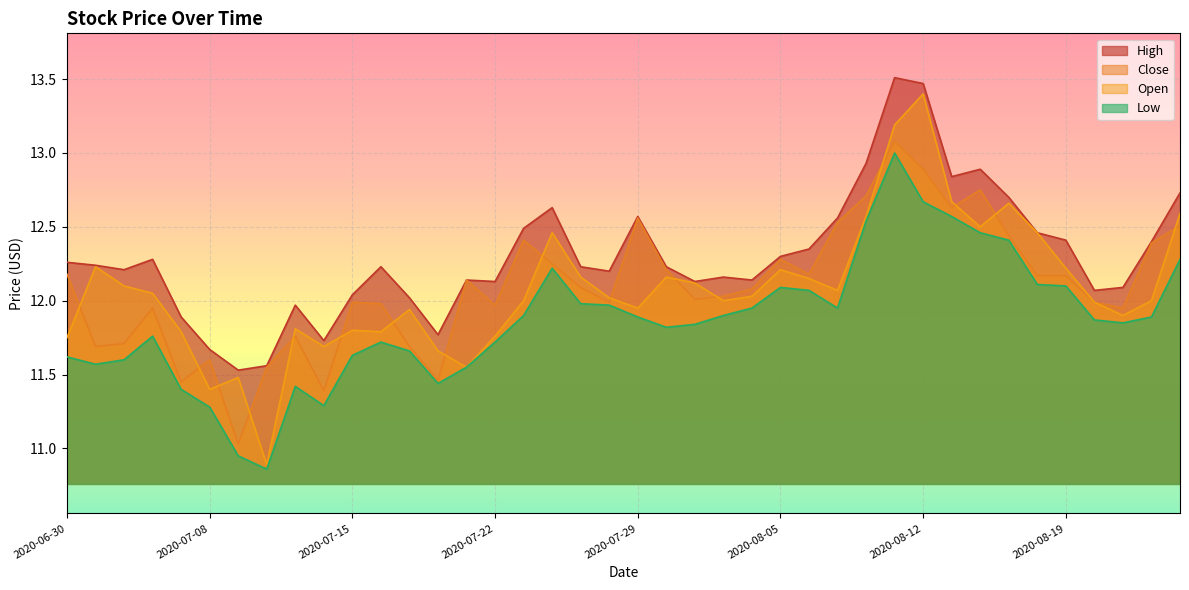

How many lines are shown in the chart?

4